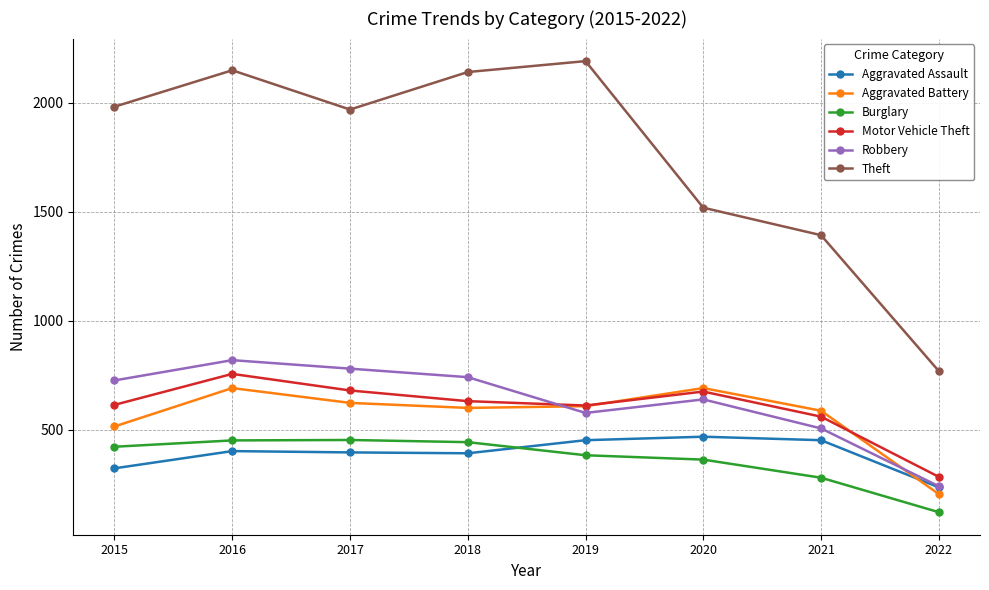

What is the difference between the maximum and minimum values in the Theft series?

1421